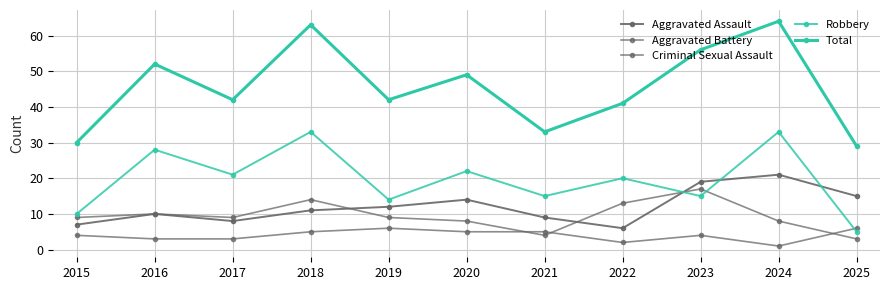

How many categories are shown in the chart?

11